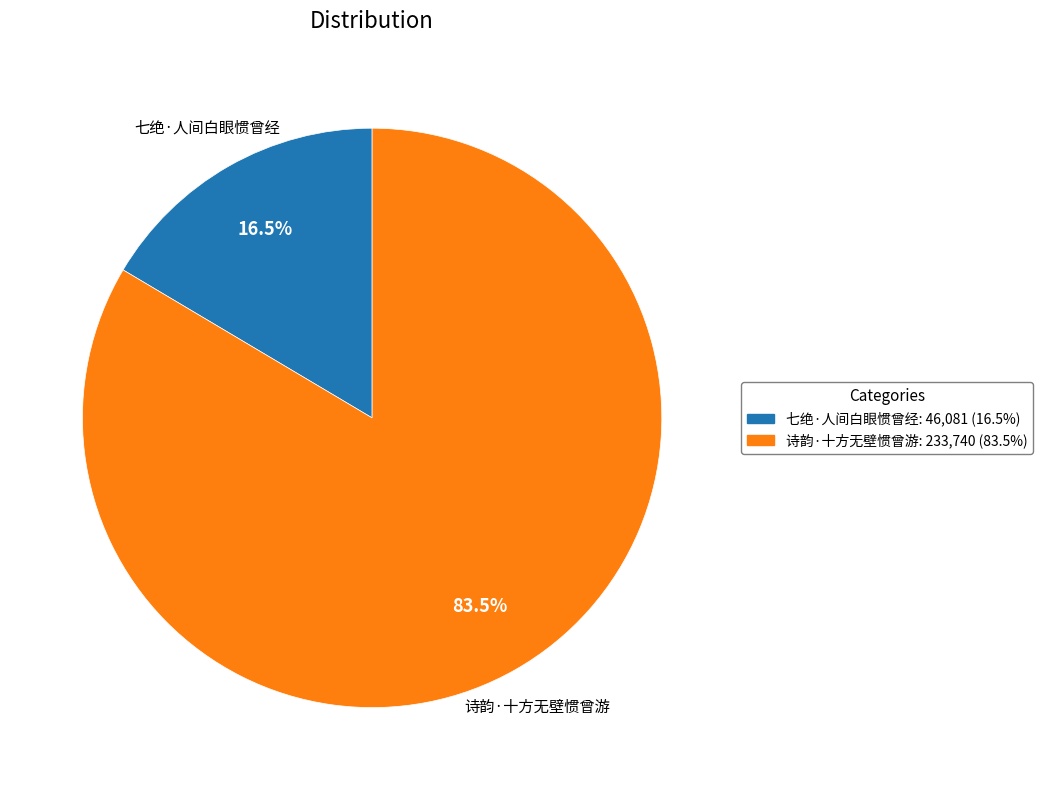

What is the total percentage of 诗韵·十方无壁惯曾游 and 七绝·人间白眼惯曾经?

100.0%